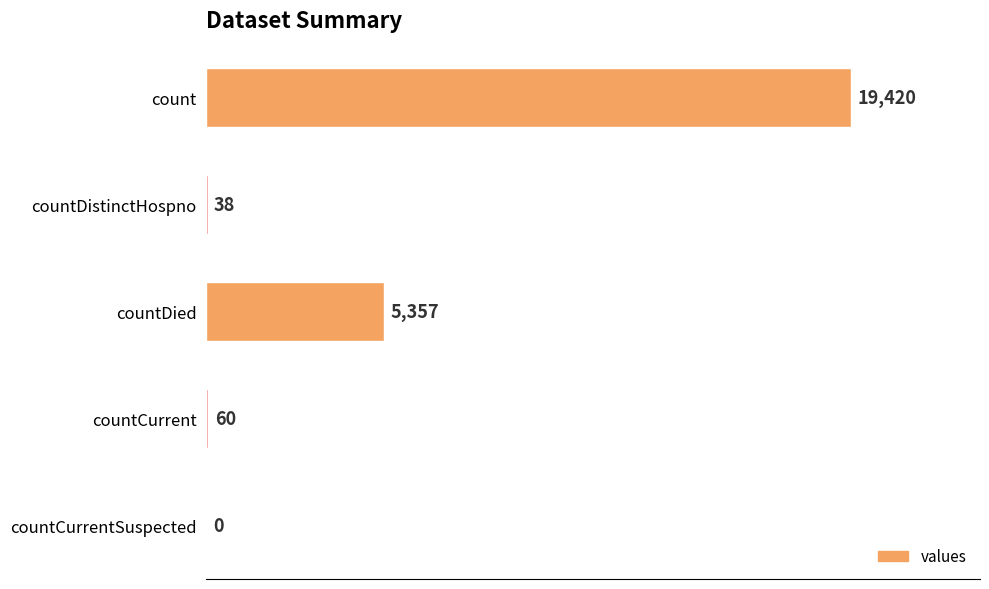

Where is the data nearest to the value 9710?

countDied